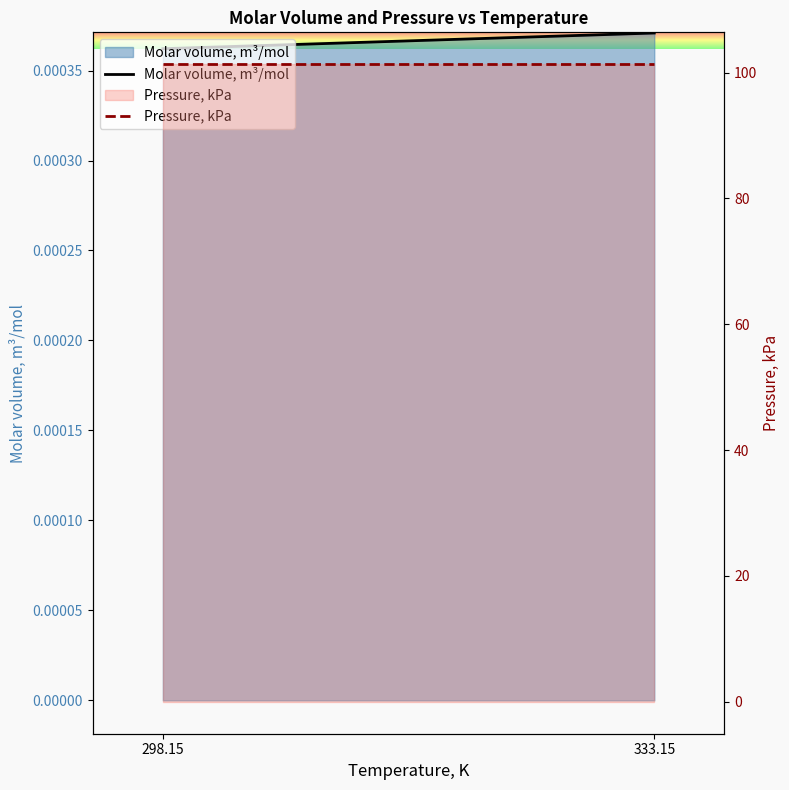

At which label does Molar volume, m³/mol reach its minimum?

298.15